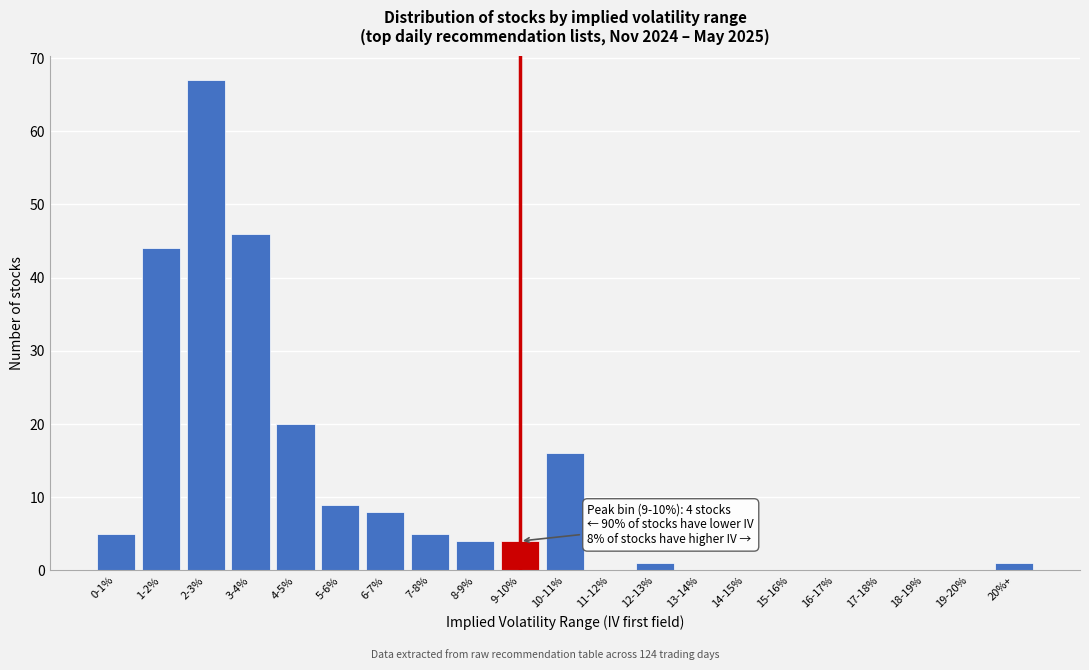

Reading left to right, transcribe all the data shown in this chart.

0-1%=5	1-2%=44	2-3%=67	3-4%=46	4-5%=20	5-6%=9	6-7%=8	7-8%=5	8-9%=4	9-10%=4	10-11%=16	11-12%=0	12-13%=1	13-14%=0	14-15%=0	15-16%=0	16-17%=0	17-18%=0	18-19%=0	19-20%=0	20%+=1